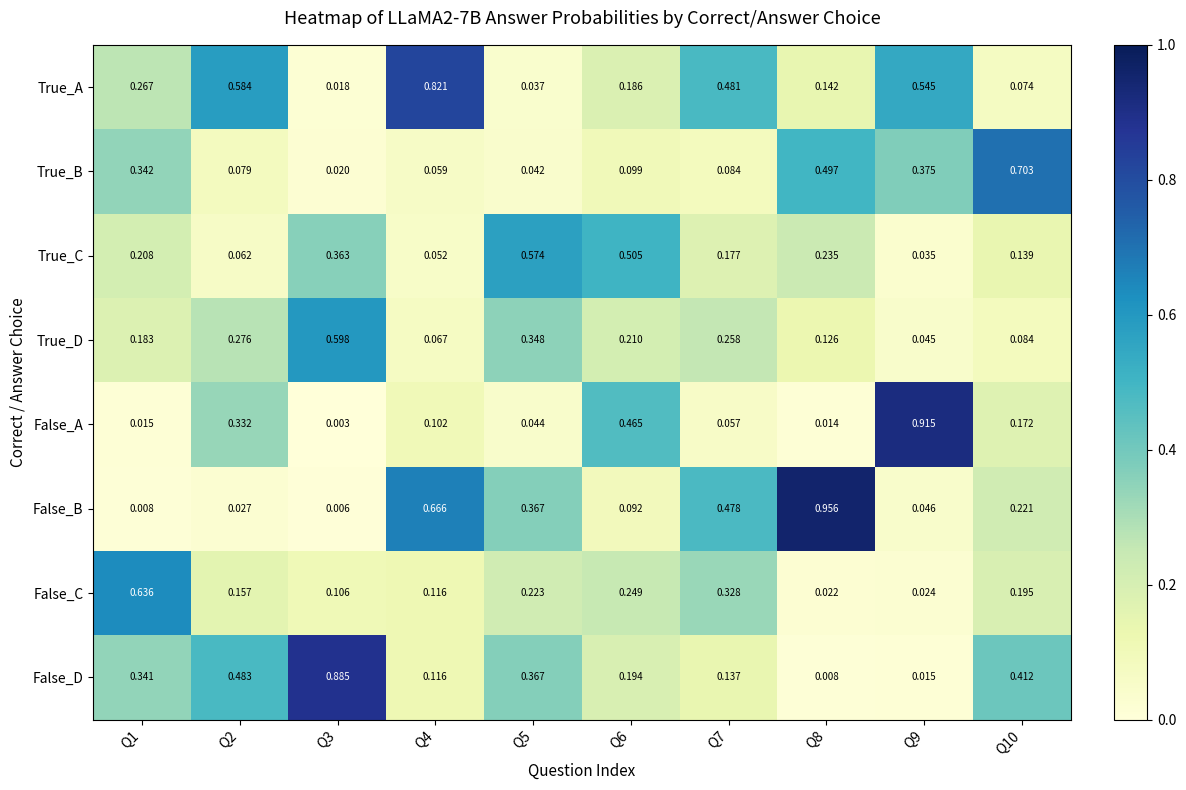

Which series has the largest total across all categories?

True_A